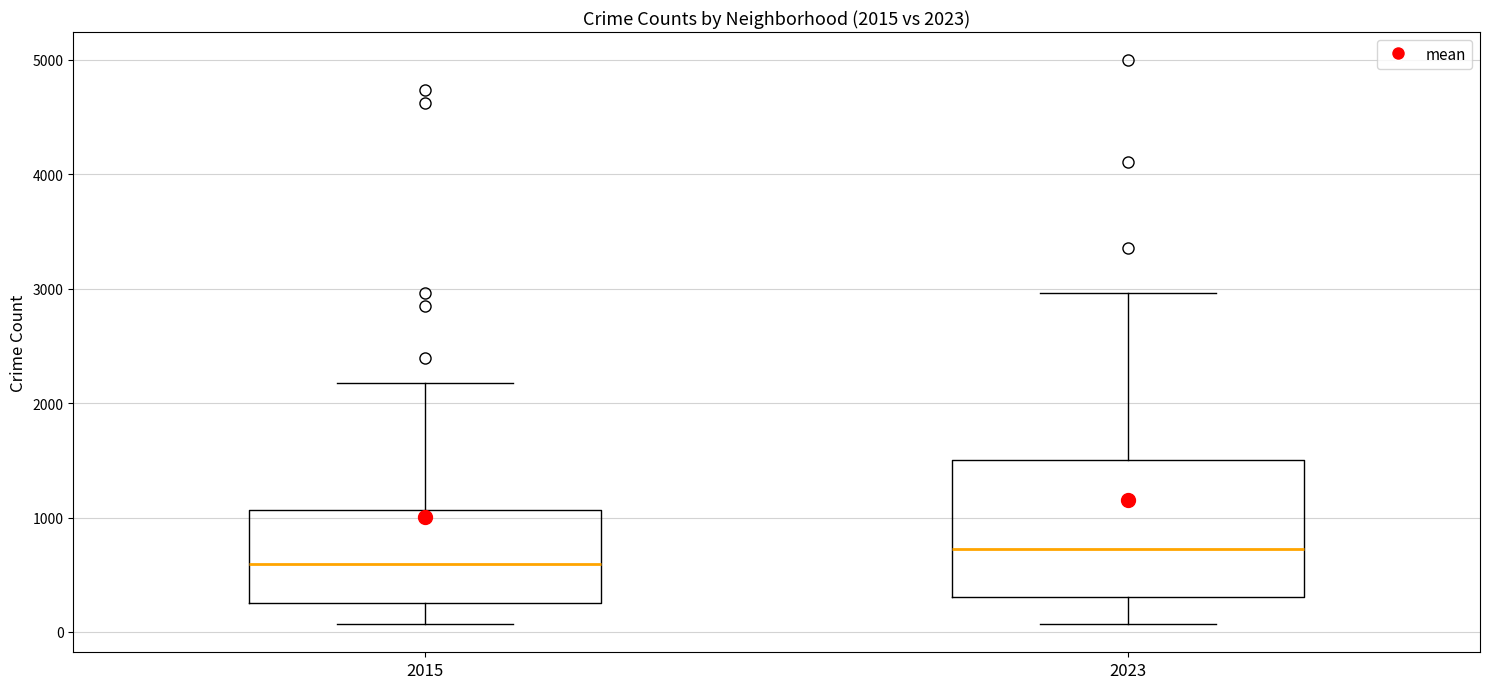

Which box's median line is the lowest?

2015